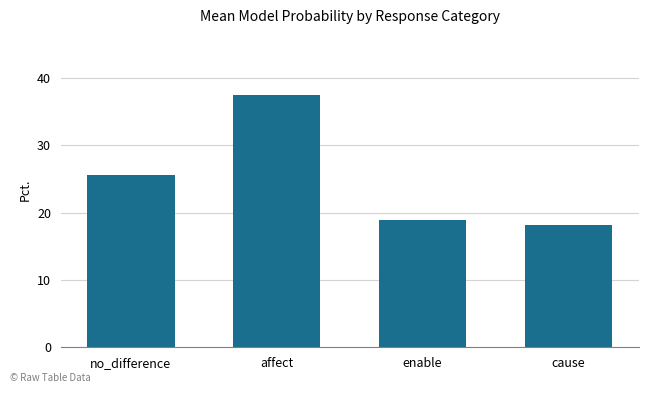

What is the sum of the values at affect and no_difference?

63.0